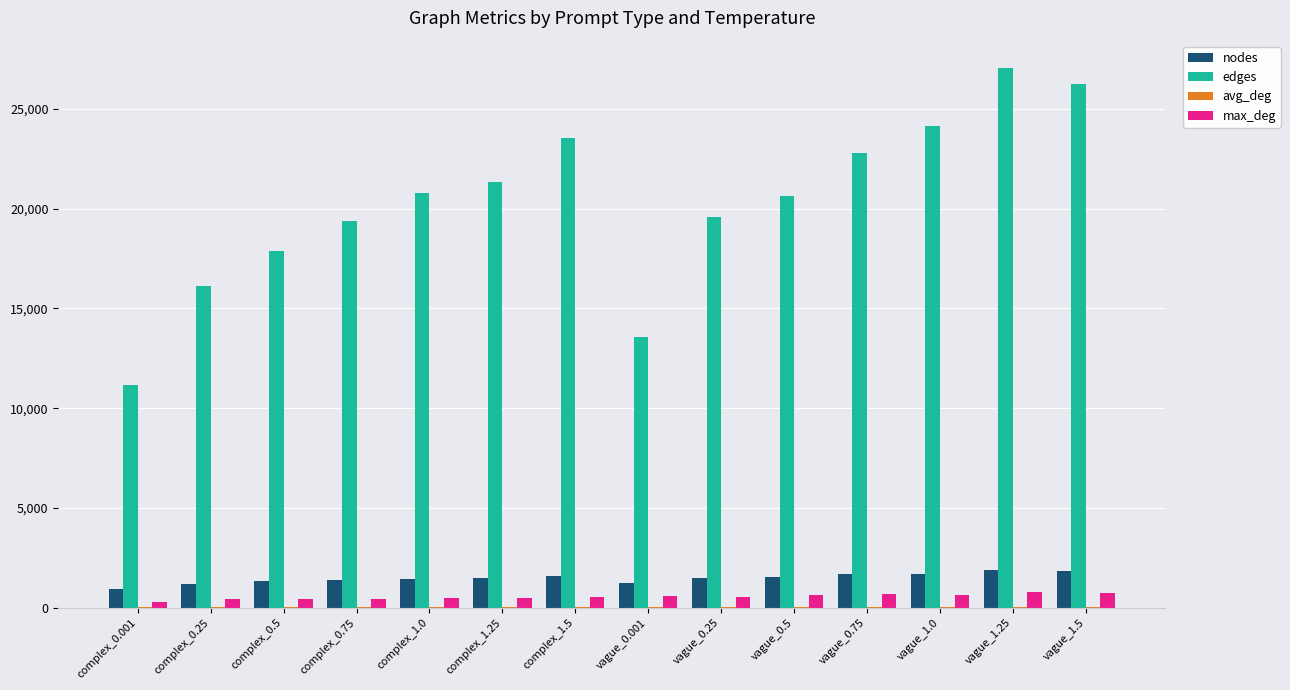

Which category has the highest value in the edges series?

vague_1.25